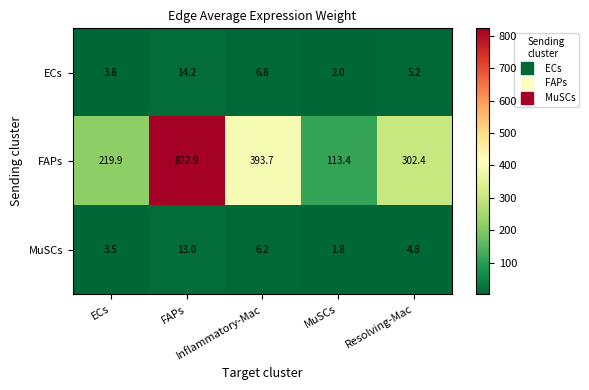

Between MuSCs and Resolving-Mac, which series saw the biggest shift?

FAPs